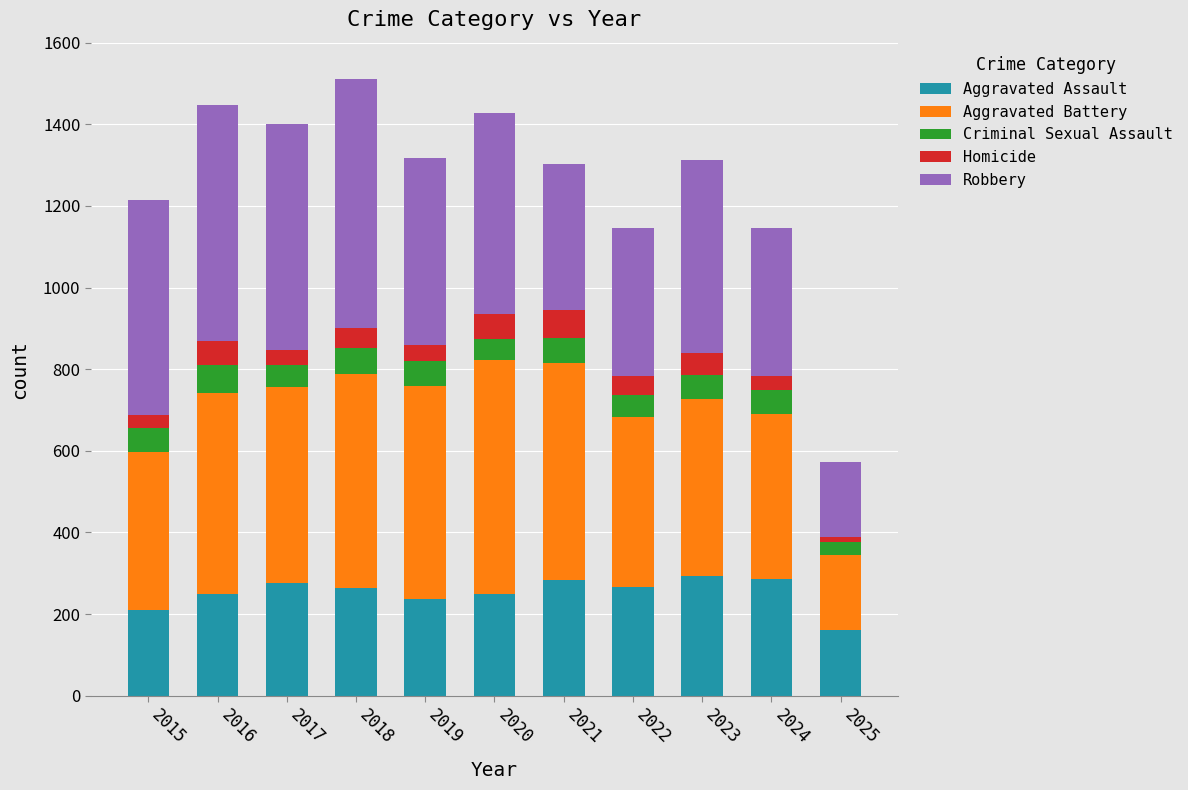

How many bars are there in total?

11